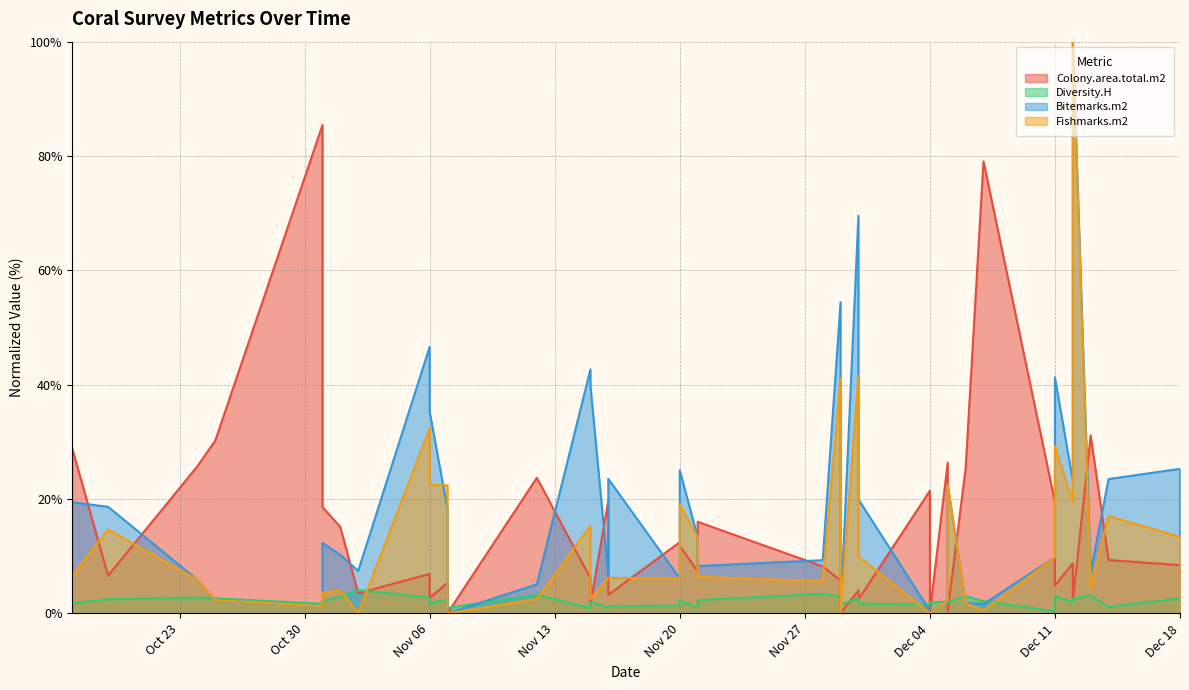

Where does the Colony.area.total.m2 series first go above 8?

2018-10-17